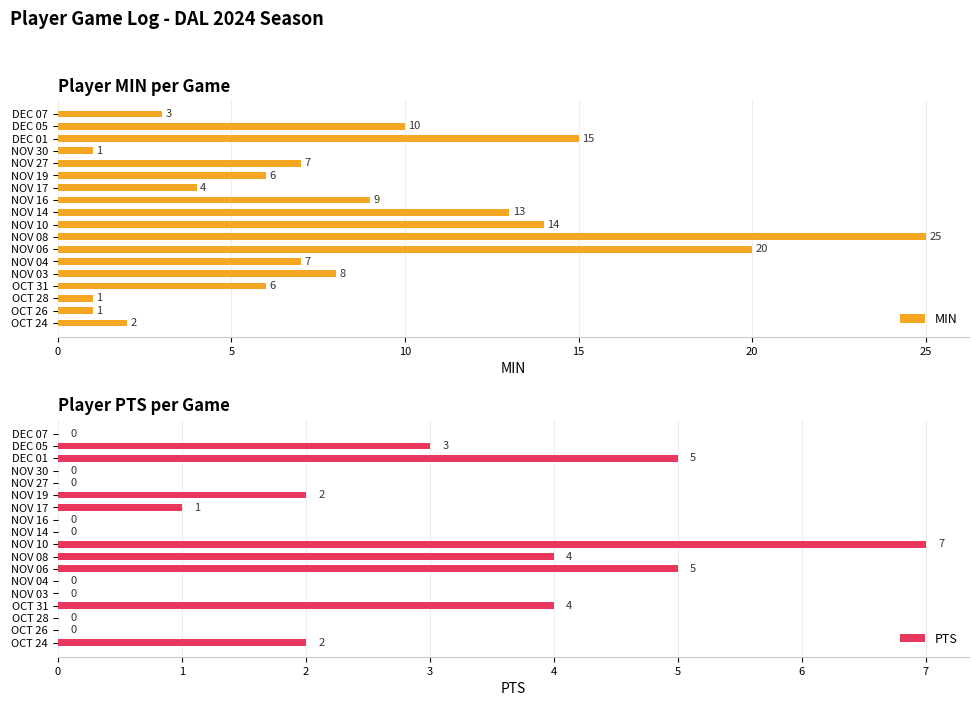

Rank the series by their average value, from highest to lowest.

MIN, PTS